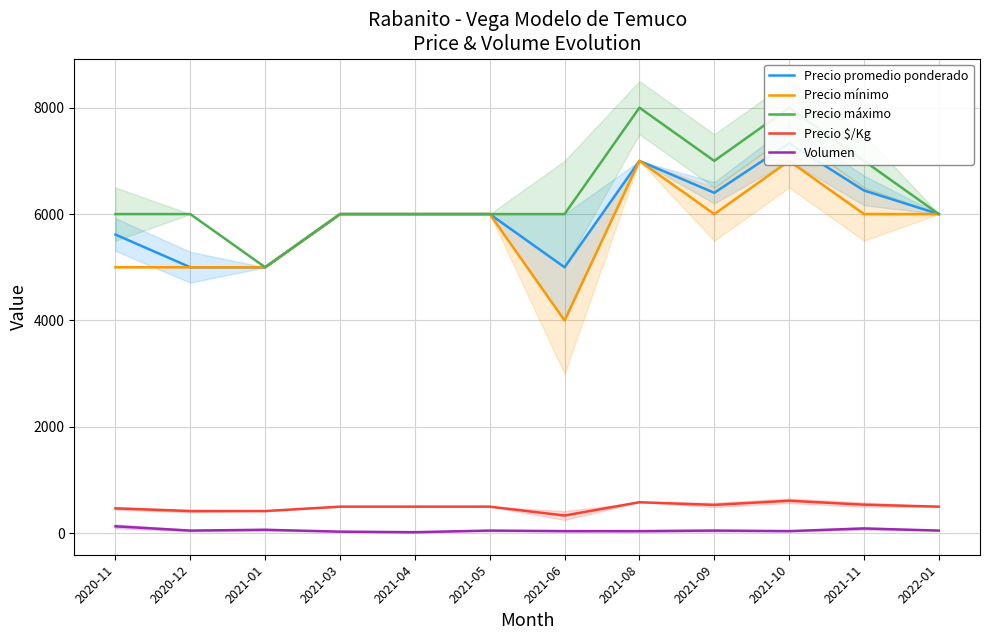

The value of Precio promedio ponderado at 2021-10 is 7333. True or false?

True